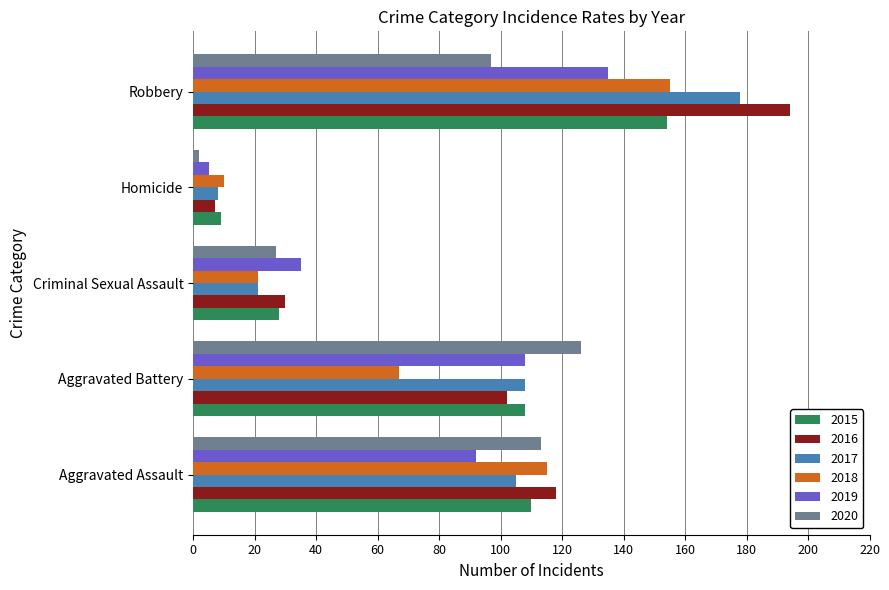

What are all the series names shown in the legend?

2015, 2016, 2017, 2018, 2019, 2020